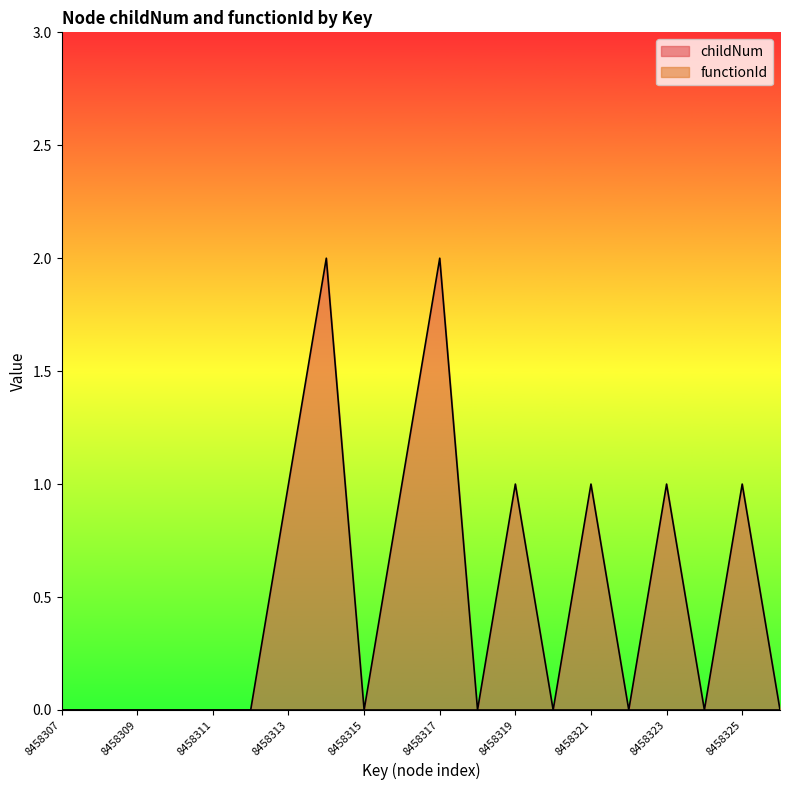

Rank the categories by value from lowest to highest.

8458307, 8458308, 8458309, 8458310, 8458311, 8458312, 8458315, 8458318, 8458320, 8458322, 8458324, 8458326, 8458313, 8458316, 8458319, 8458321, 8458323, 8458325, 8458314, 8458317